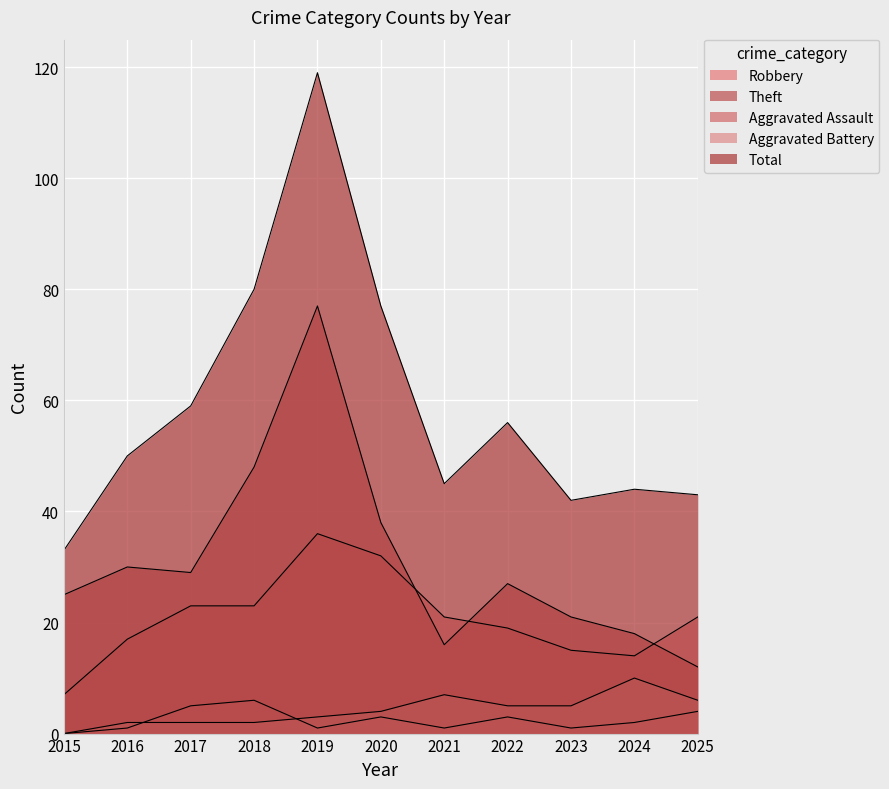

What is the difference between the second highest and minimum values in the Robbery series?

25